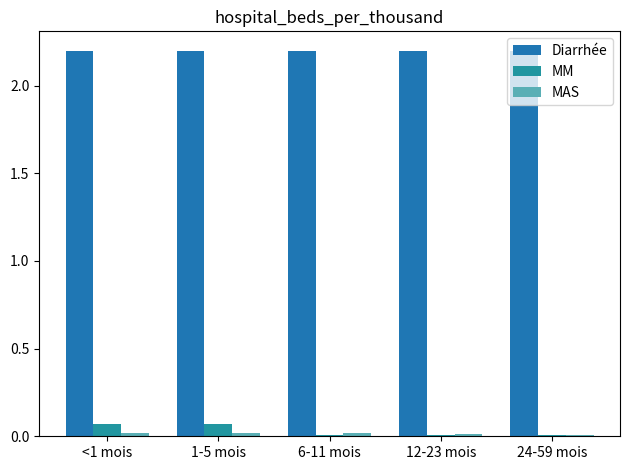

Is it true that Diarrhée equals 1.0 at 12-23 mois?

False